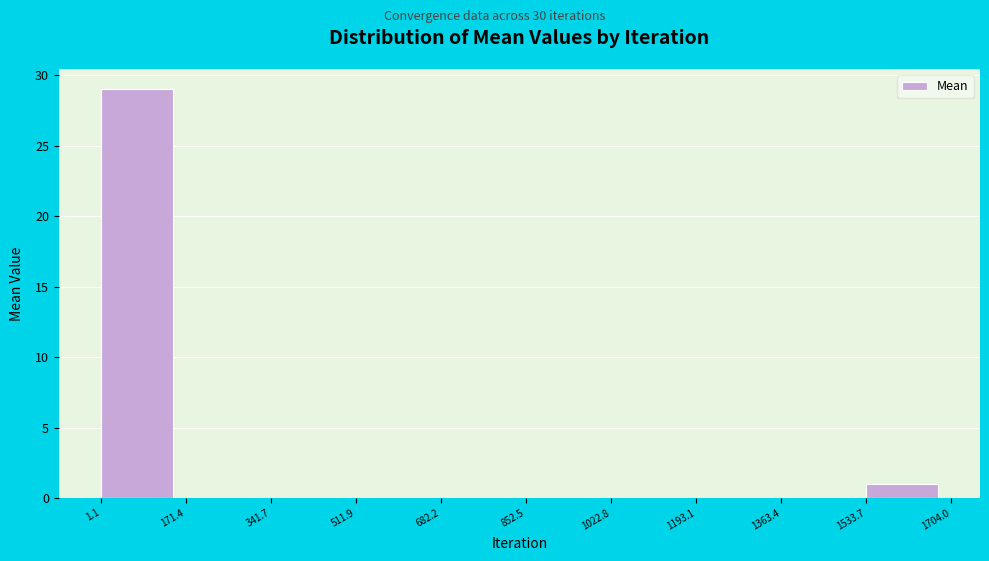

Reading left to right, transcribe this chart: for each bar, give the range it covers on the x-axis and its height. The values are not printed on the chart, so give them approximately, as read against the axis.

1.1 to 171.4: 29
171.4 to 341.7: 0
341.7 to 511.9: 0
511.9 to 682.2: 0
682.2 to 852.5: 0
852.5 to 1022.8: 0
1022.8 to 1193.1: 0
1193.1 to 1363.4: 0
1363.4 to 1533.7: 0
1533.7 to 1704.0: 1